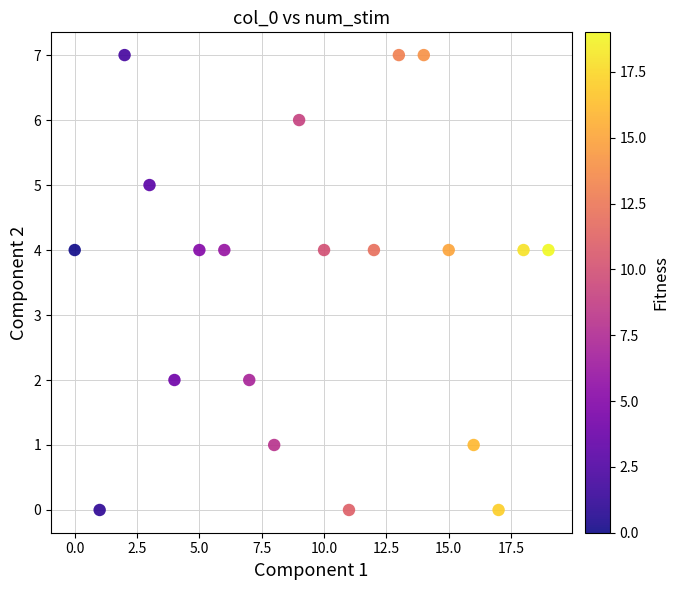

What is the range of Y values (max minus min)?

7